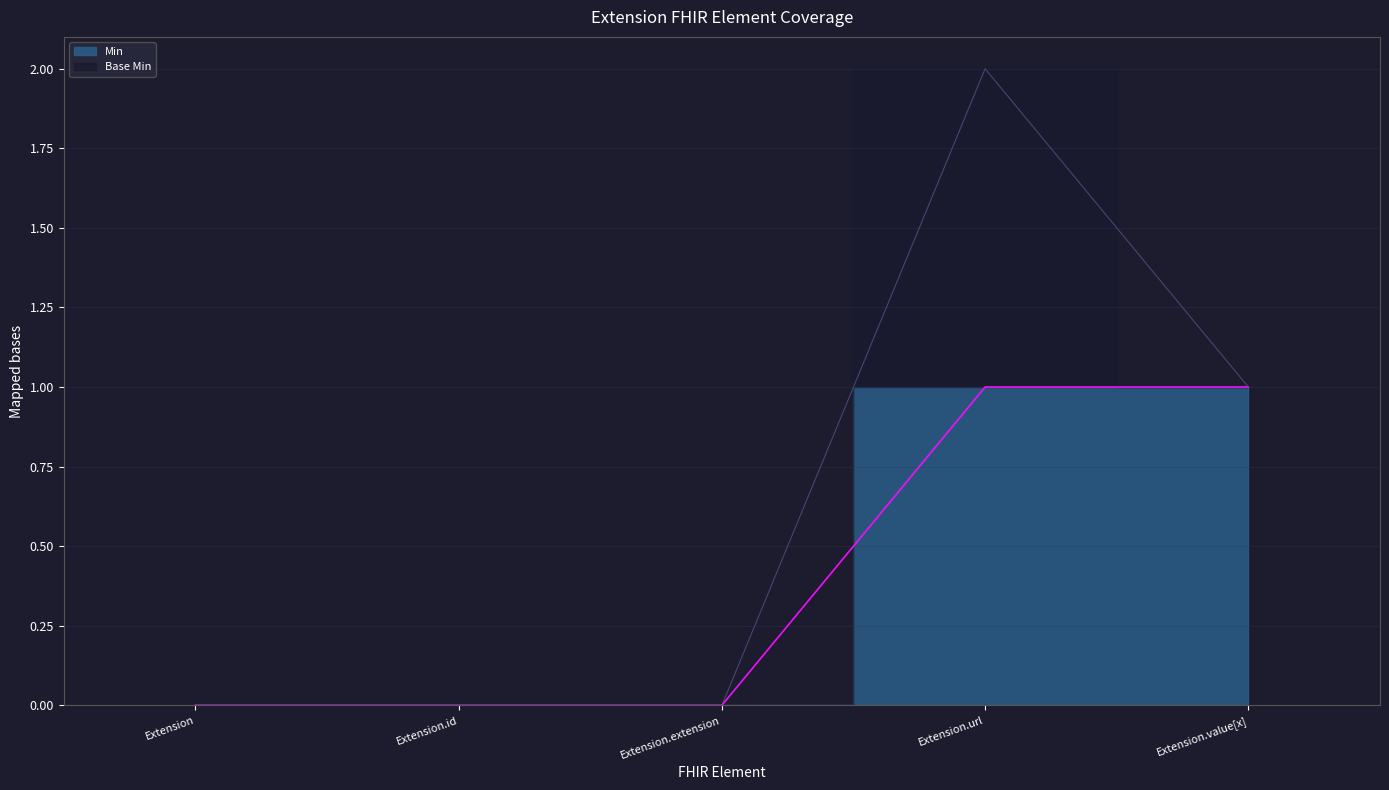

What is the greatest value displayed?

1